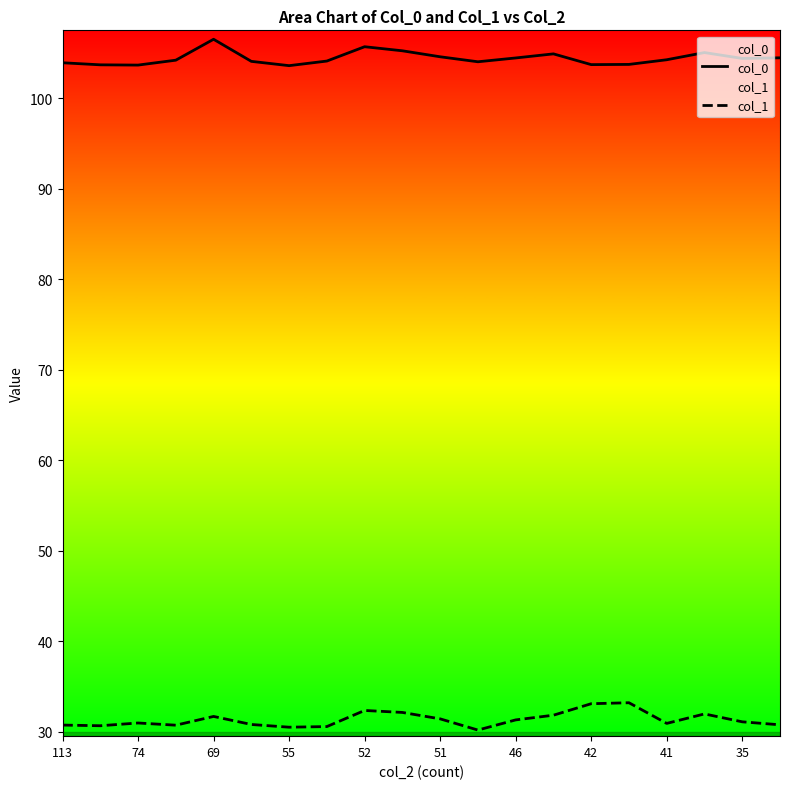

Which series has the largest total across all categories?

col_0